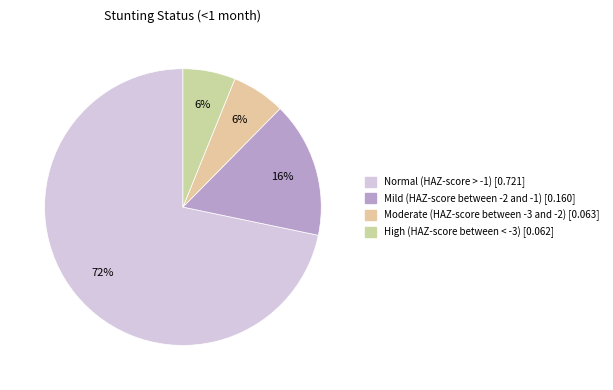

How many slices are in this pie chart?

4